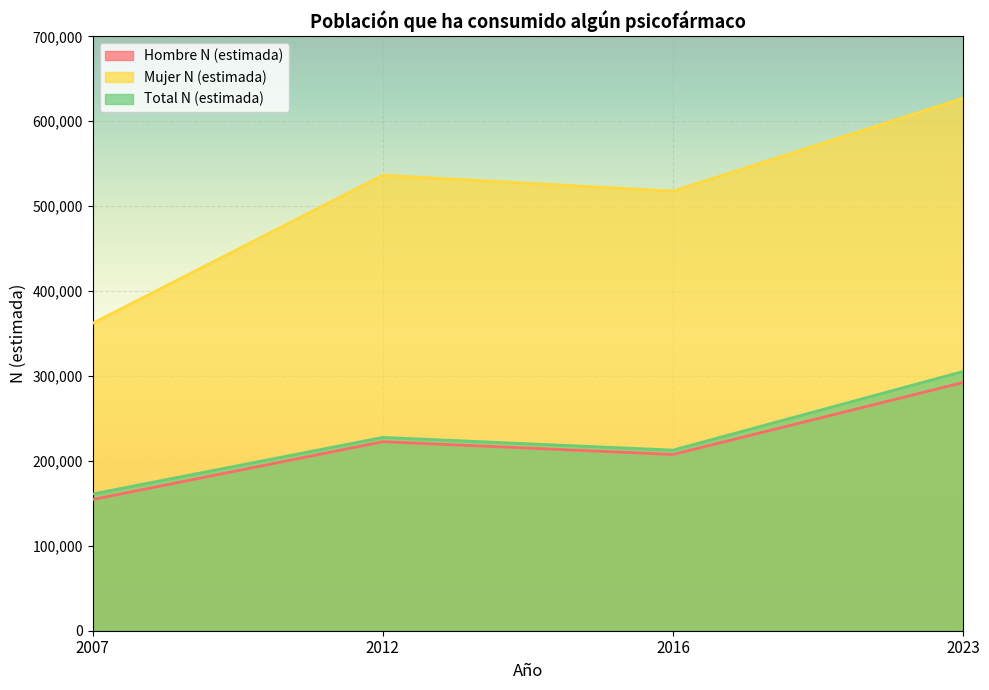

What are all the series names shown in the legend?

Hombre N (estimada), Mujer N (estimada), Total N (estimada)